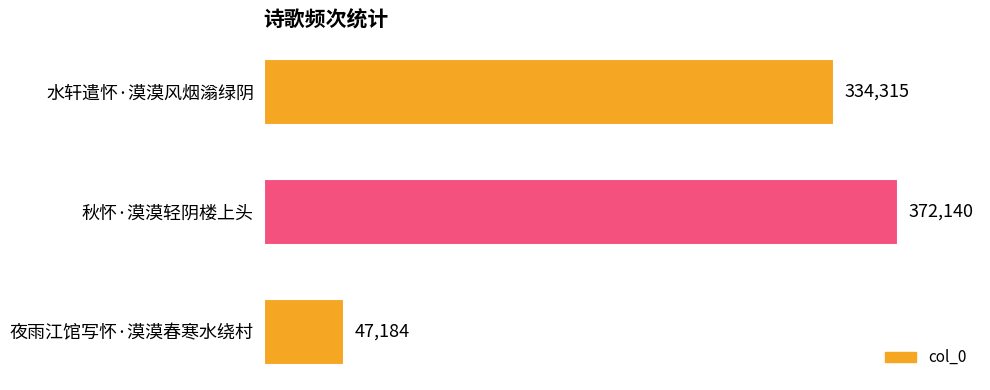

Count the values in the range 47184 to 372140.

3